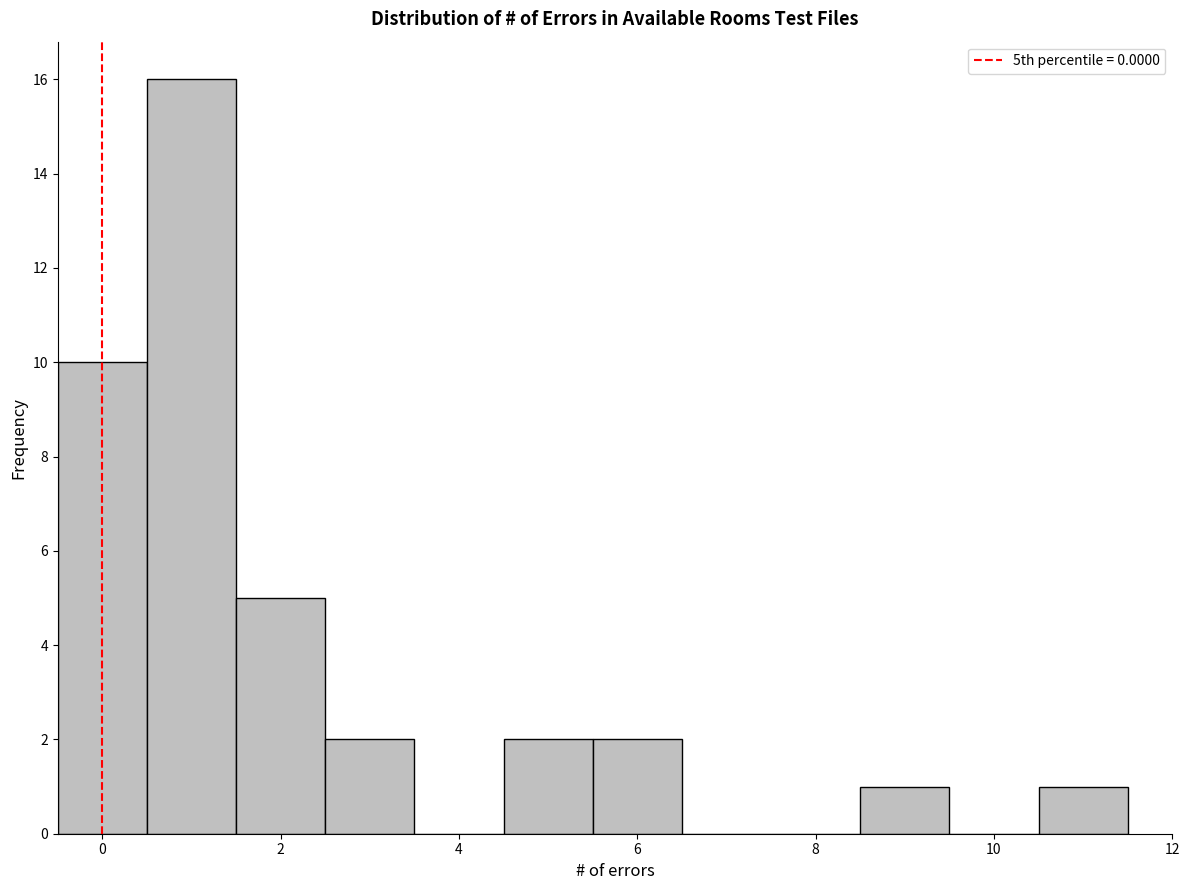

Reading left to right, list every bar in this chart as the range it spans on the x-axis followed by its height. Neither the bar edges nor the heights are printed on the chart, so give them approximately, as read against the axes.

-0.5 to 0.5: 10
0.5 to 1.5: 16
1.5 to 2.5: 5
2.5 to 3.5: 2
3.5 to 4.5: 0
4.5 to 5.5: 2
5.5 to 6.5: 2
6.5 to 7.5: 0
7.5 to 8.5: 0
8.5 to 9.5: 1
9.5 to 10.5: 0
10.5 to 11.5: 1